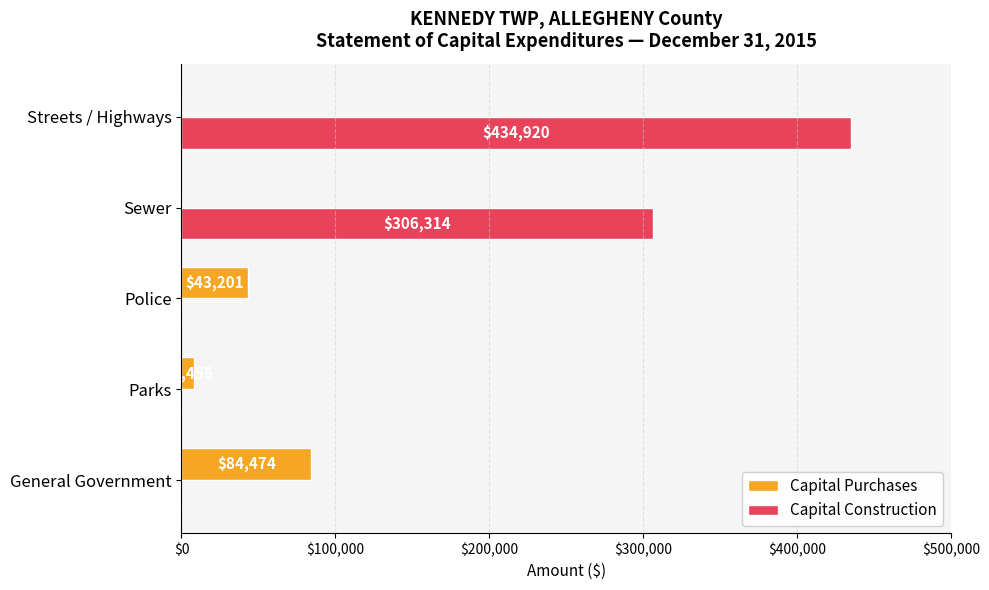

What is the sum of all Capital Purchases values?

136130